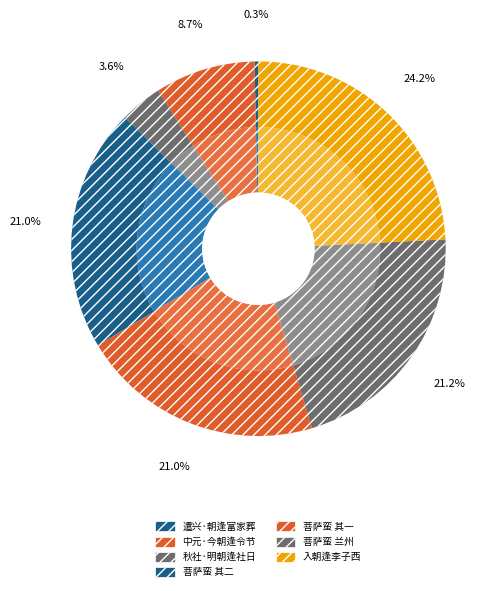

How many slices are in this pie chart?

7